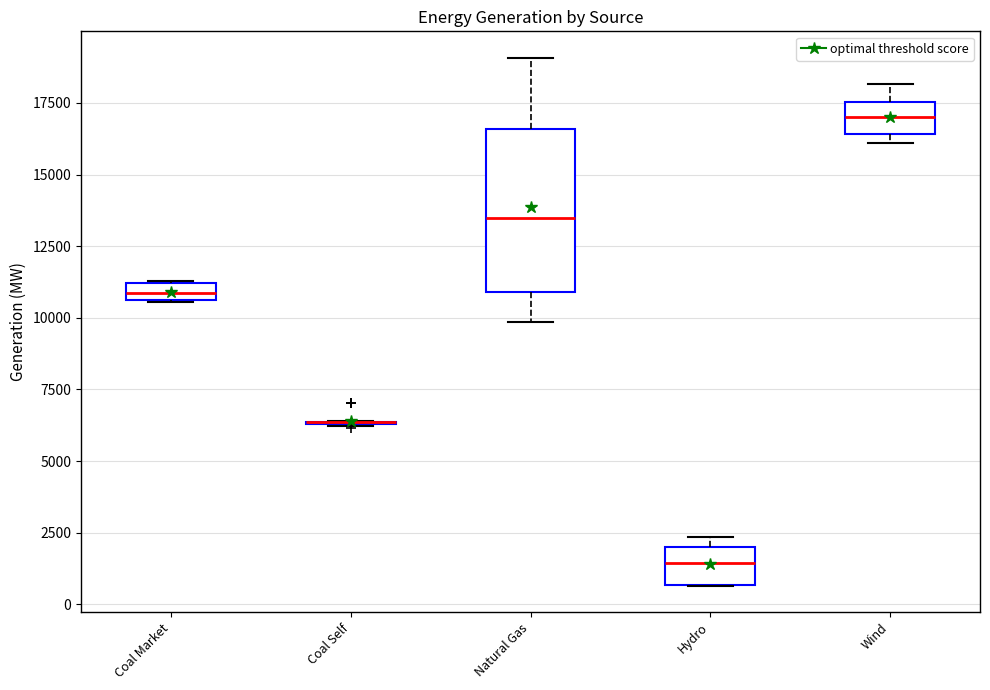

Which box is the tallest, from its lower edge to its upper edge?

Natural Gas